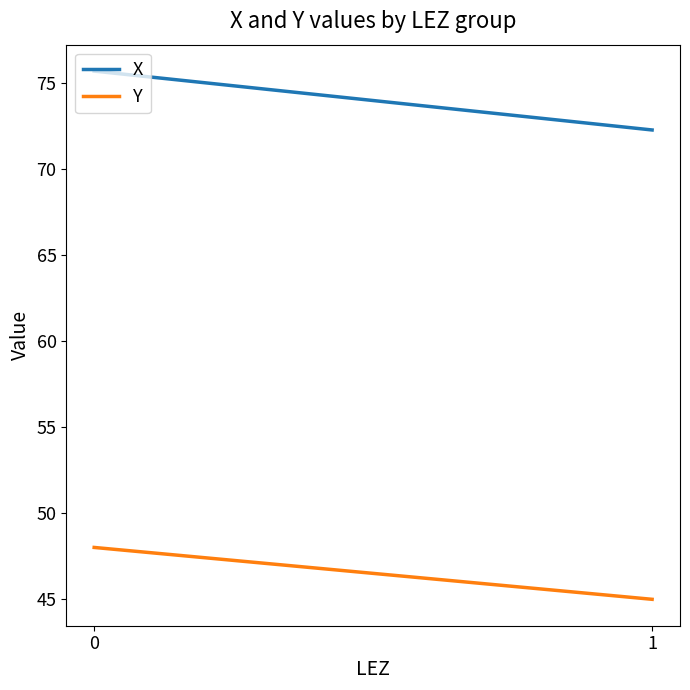

What are all the series names shown in the legend?

X, Y